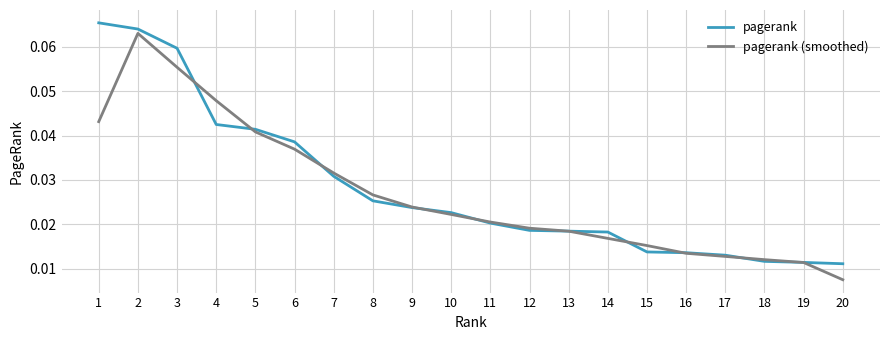

Which category has the lowest value across all series?

20